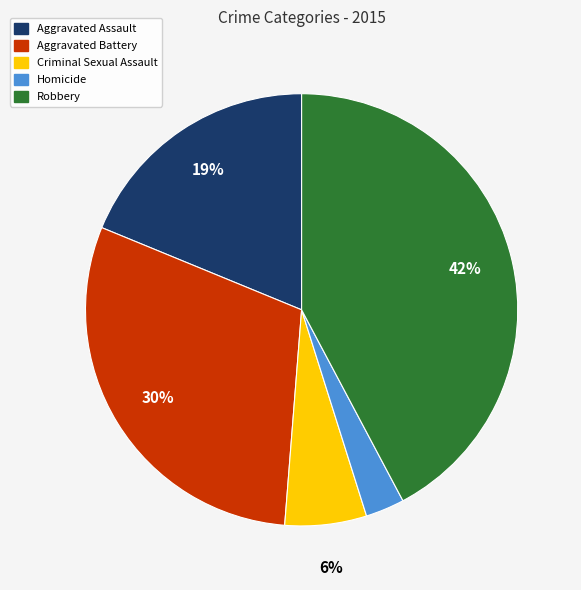

Rank the categories by value from highest to lowest.

Robbery, Aggravated Battery, Aggravated Assault, Criminal Sexual Assault, Homicide